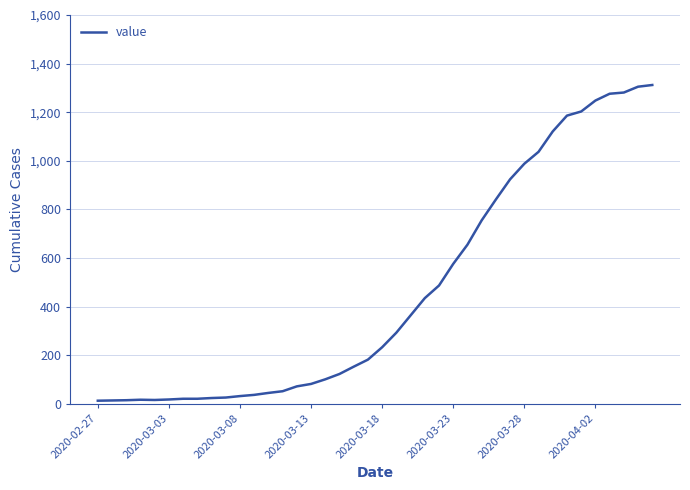

What is the difference between the maximum and minimum values?

1299